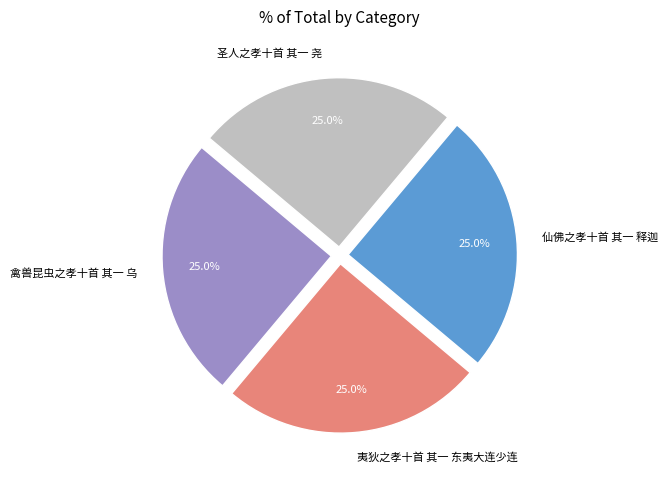

To the nearest percent, what is the average slice percentage?

25%